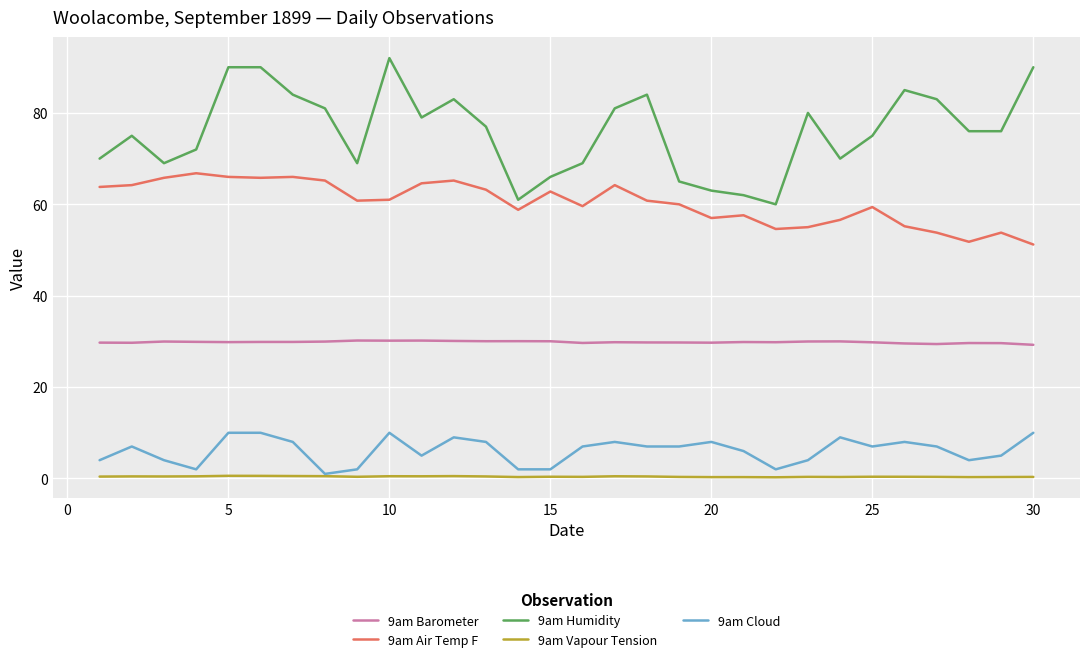

What are all the series names shown in the legend?

9am Barometer, 9am Air Temp F, 9am Humidity, 9am Vapour Tension, 9am Cloud